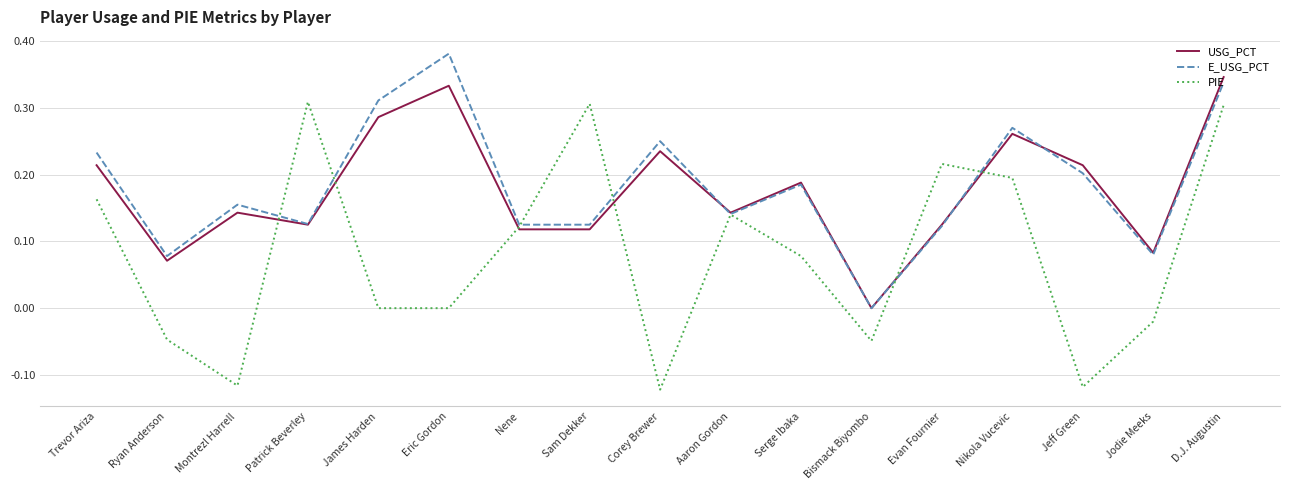

Which series has the widest spread of values?

PIE